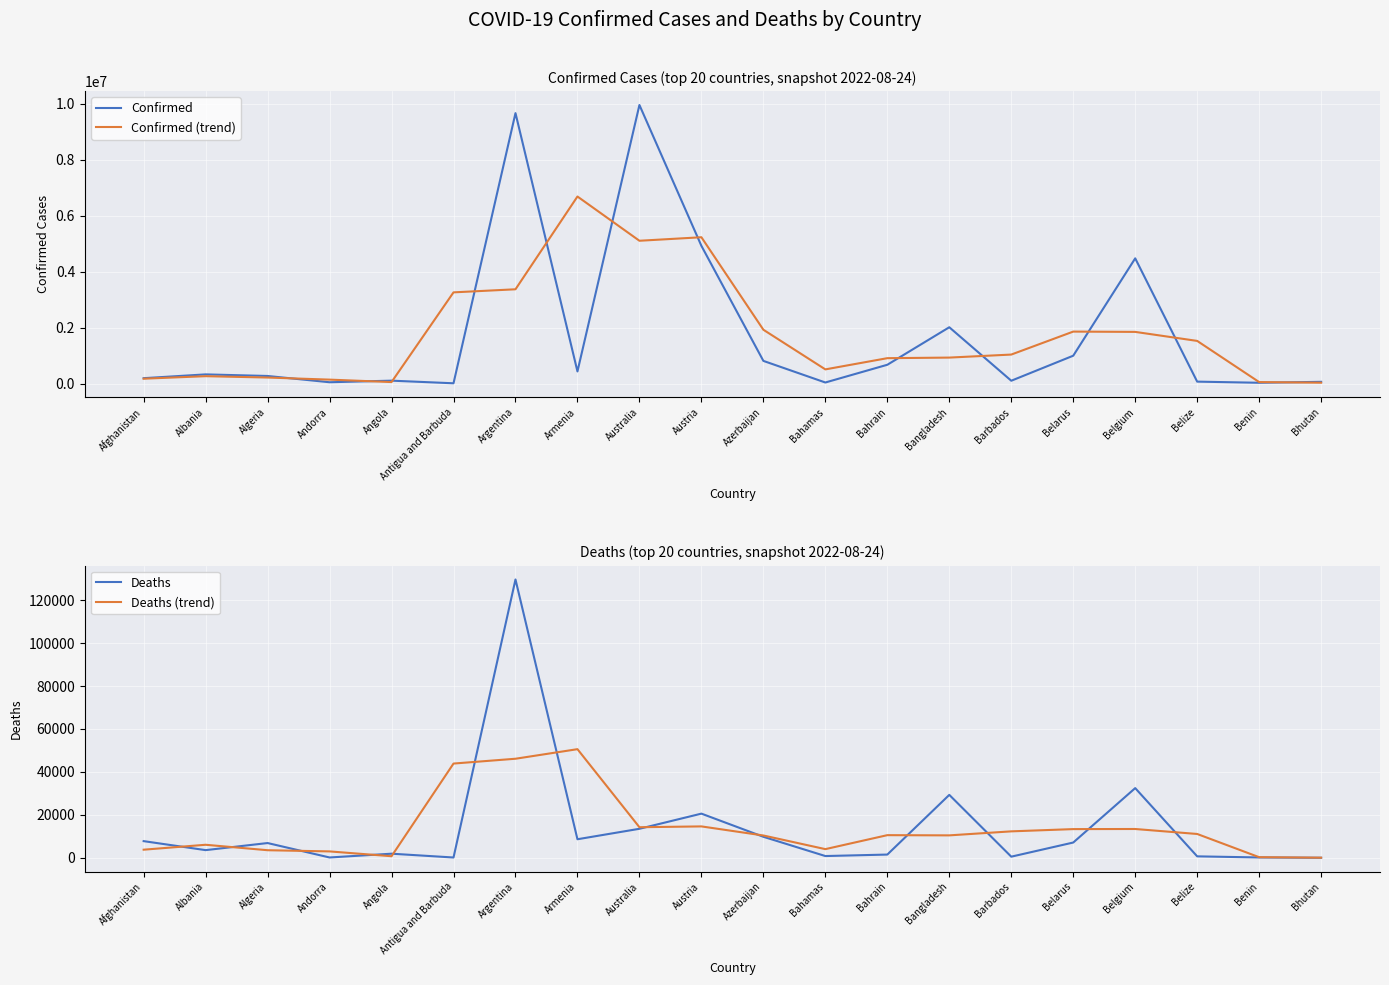

In Confirmed (trend), how many points are higher than both neighbors (excluding endpoints)?

4